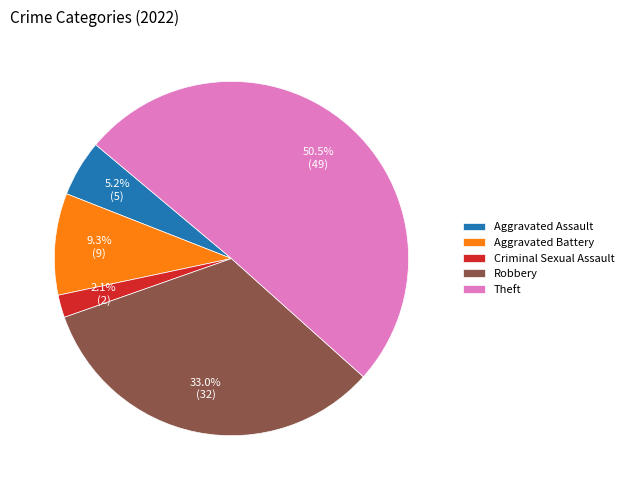

Which category accounts for the majority?

Theft